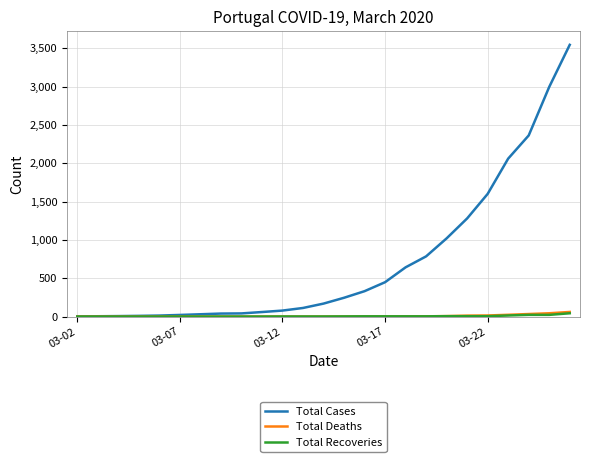

What is the greatest value displayed?

3544